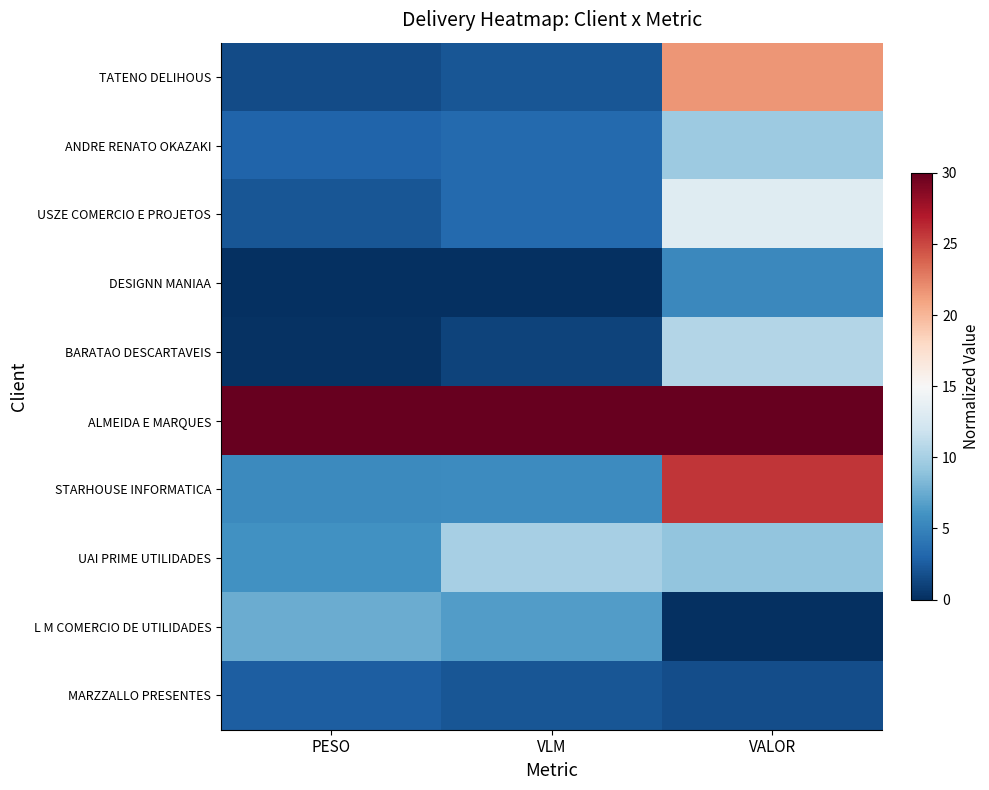

Reading left to right, list all the values displayed in this chart.

TATENO DELIHOUS: PESO=1.6	VLM=2.2	VALOR=21.6
ANDRE RENATO OKAZAKI: PESO=3.0	VLM=3.3	VALOR=9.6
USZE COMERCIO E PROJETOS: PESO=2.2	VLM=3.3	VALOR=13.2
DESIGNN MANIAA: PESO=0.0	VLM=0.0	VALOR=5.4
BARATAO DESCARTAVEIS: PESO=0.2	VLM=1.1	VALOR=10.6
ALMEIDA E MARQUES: PESO=30.0	VLM=30.0	VALOR=30.0
STARHOUSE INFORMATICA: PESO=5.5	VLM=5.6	VALOR=25.7
UAI PRIME UTILIDADES: PESO=6.0	VLM=10.0	VALOR=9.1
L M COMERCIO DE UTILIDADES: PESO=7.5	VLM=6.7	VALOR=0.0
MARZZALLO PRESENTES: PESO=2.6	VLM=2.2	VALOR=1.7